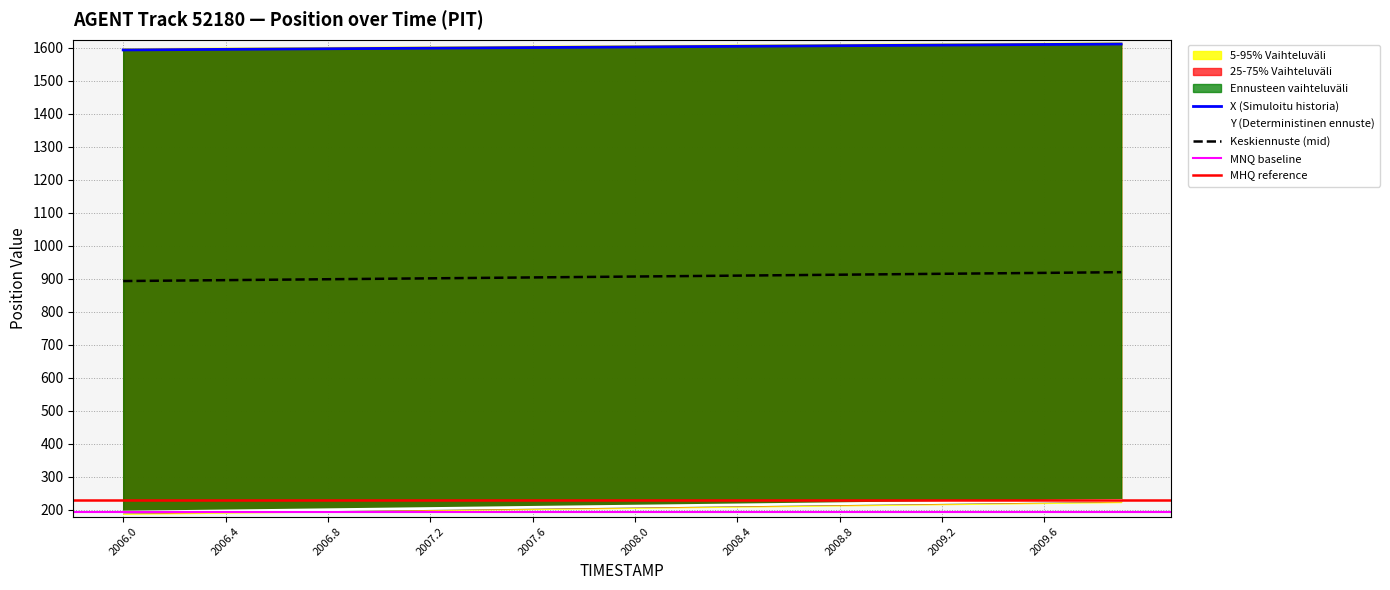

List the series in order of their peak value, lowest first.

Y, X